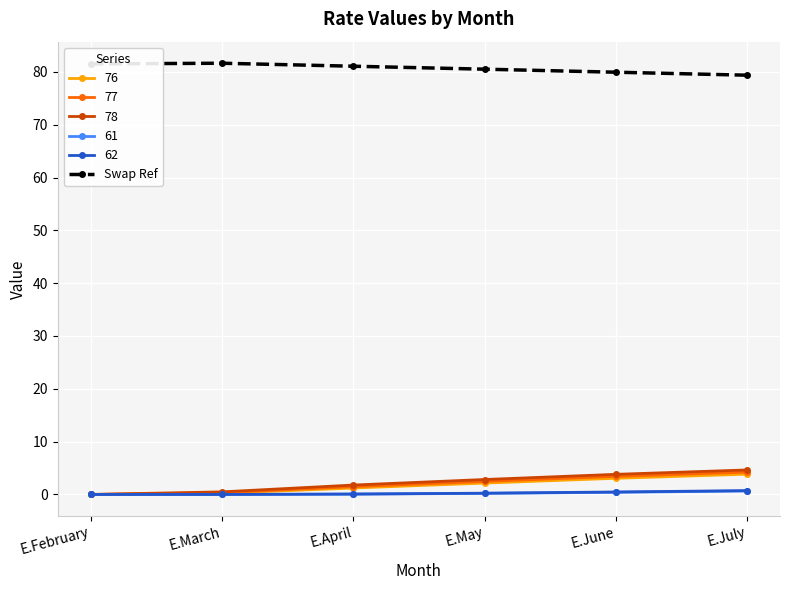

What is the value of the Swap Ref point at the 3rd from the left?

81.1